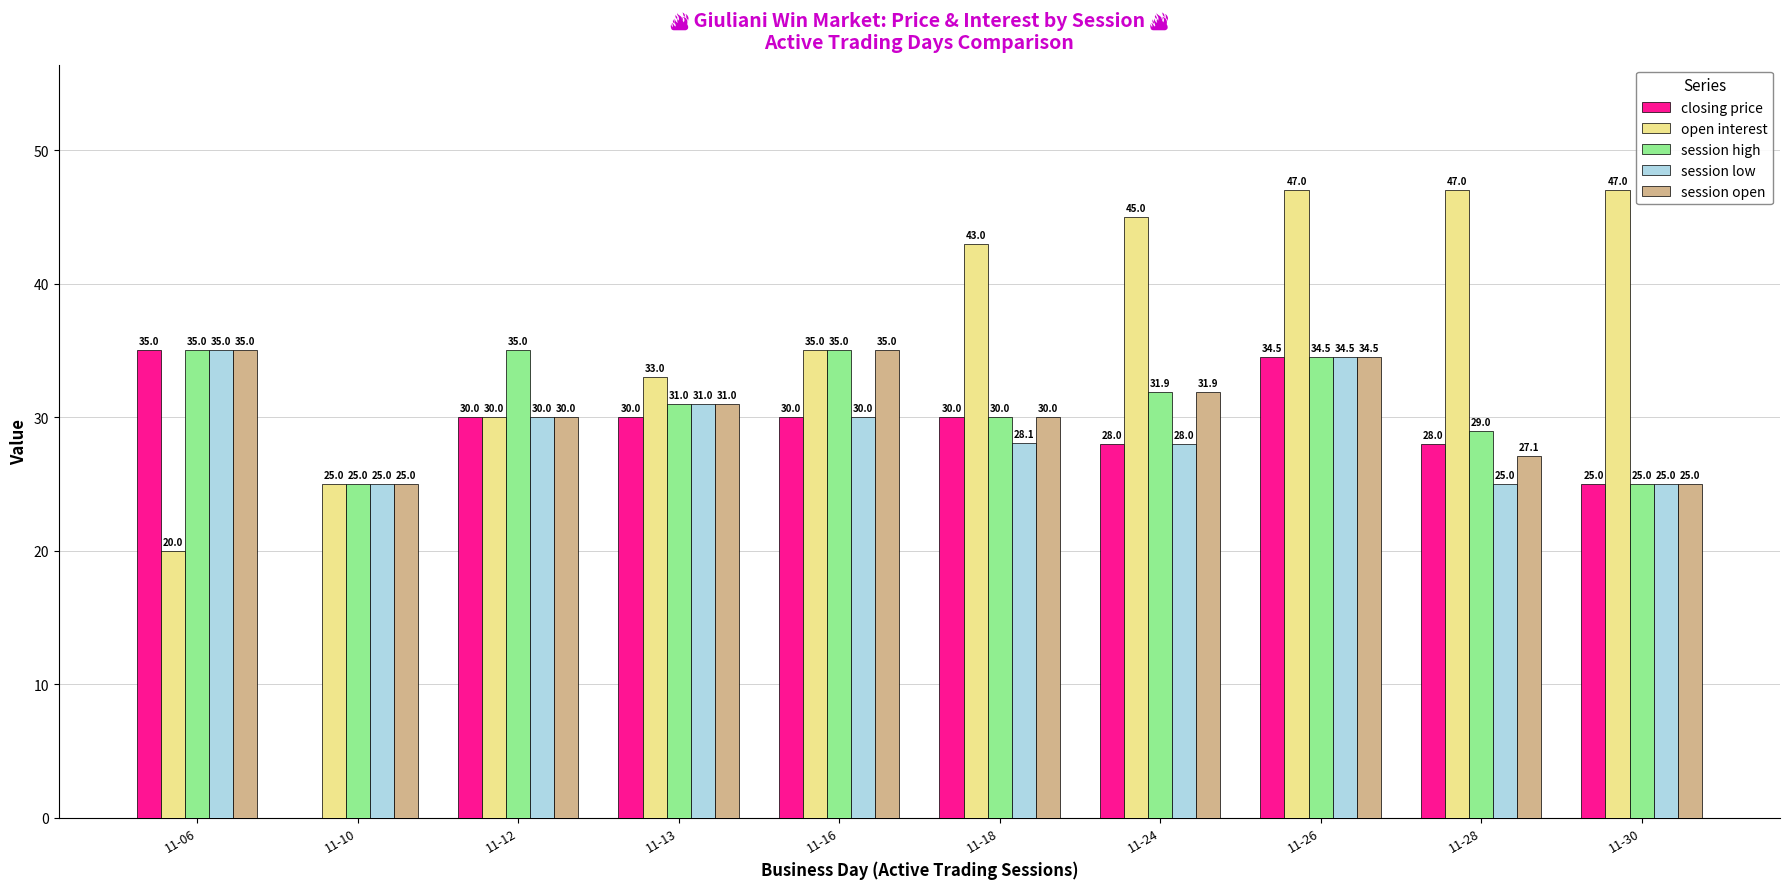

The open interest series shows 72.6 at 11-30. True or false?

False